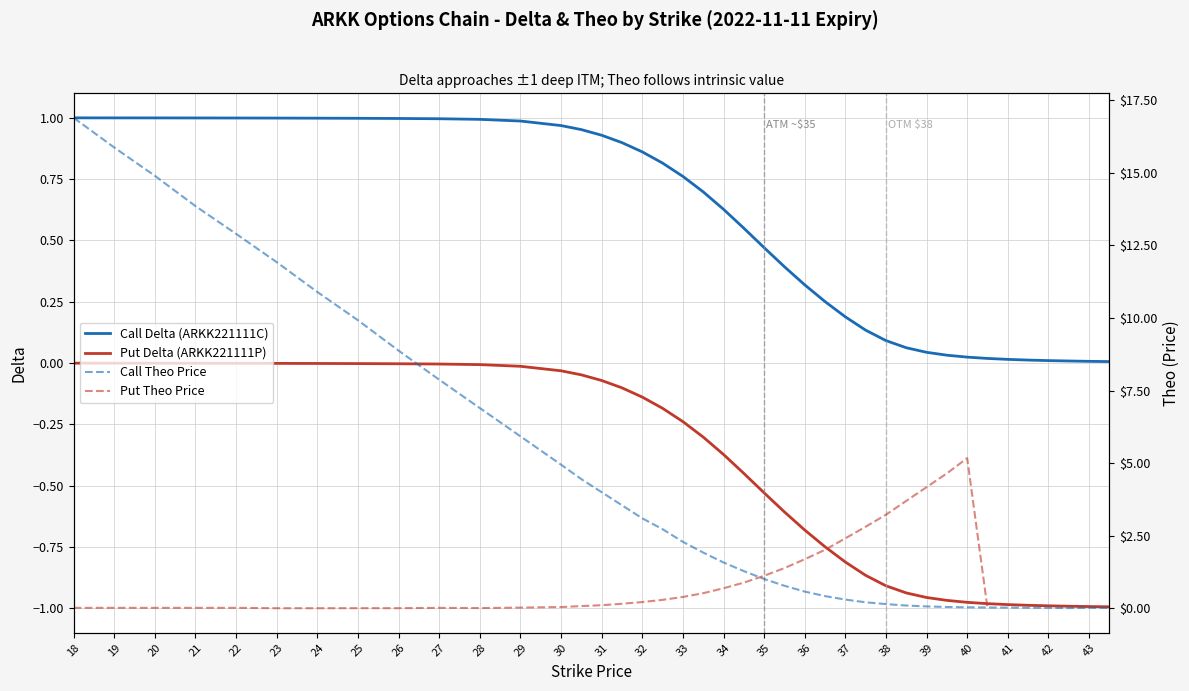

Which series has the widest spread of values?

Call Delta